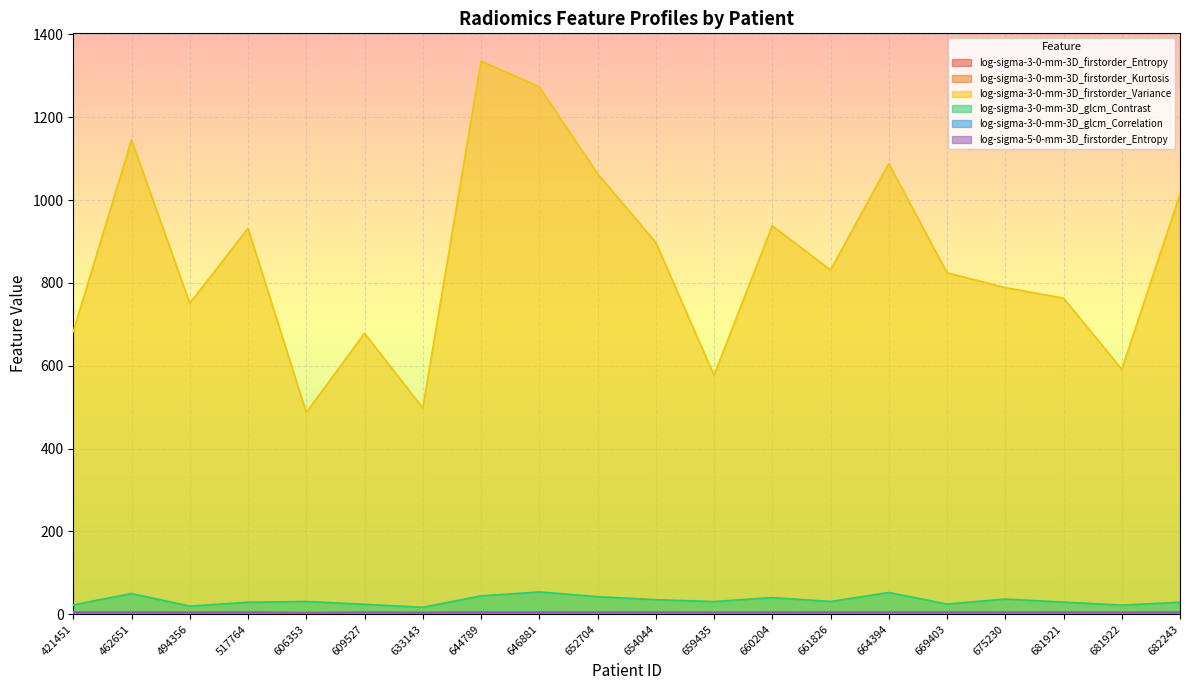

True or false: log-sigma-3-0-mm-3D_glcm_Contrast and log-sigma-3-0-mm-3D_glcm_Correlation intersect in this chart.

False